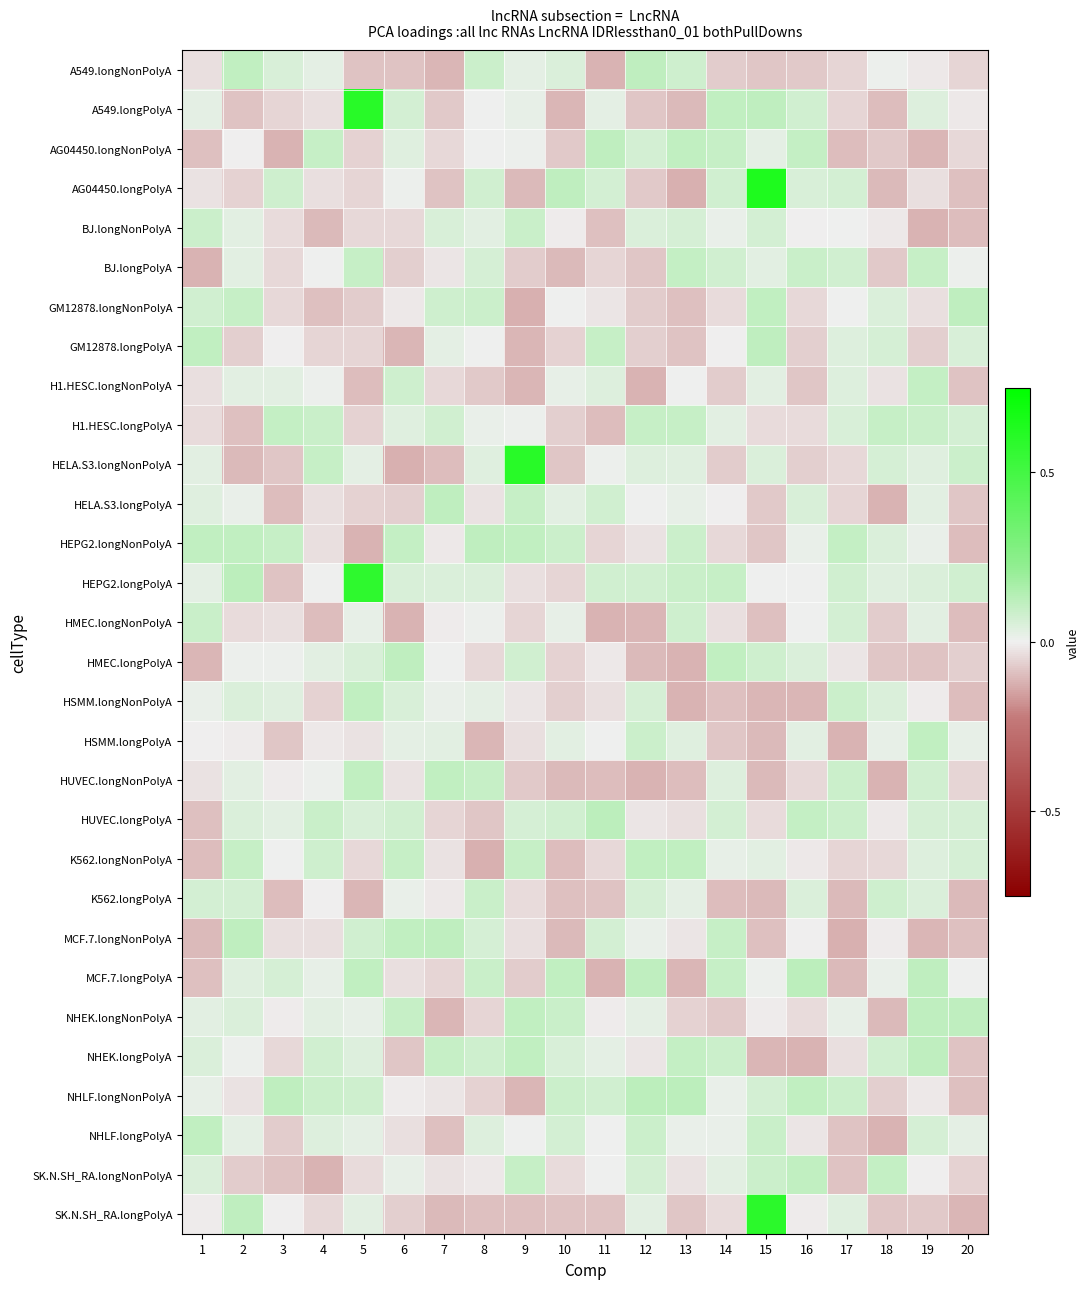

Which label corresponds to the largest value in the chart?

15